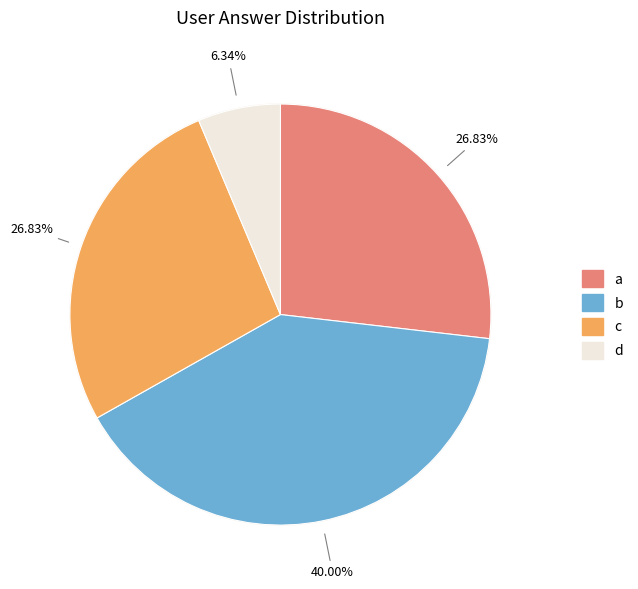

What percentage do a and d together represent?

33.2%